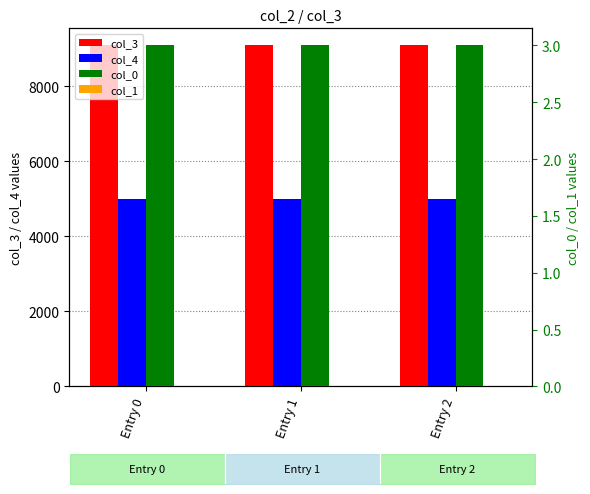

Which category has the highest value in the col_0 series?

Entry 0